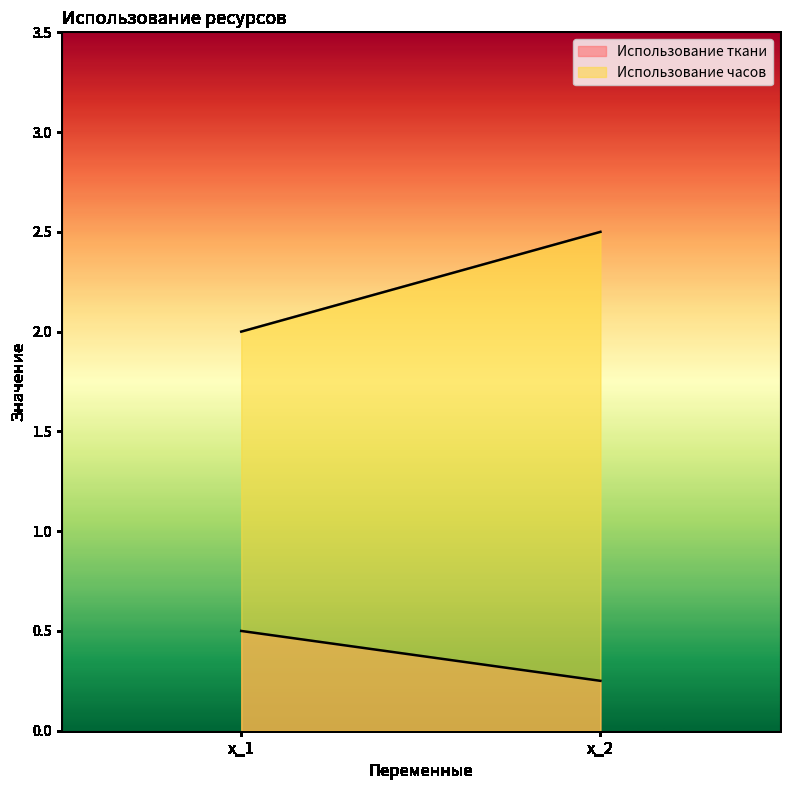

At which label does Использование ткани reach its minimum?

x_2